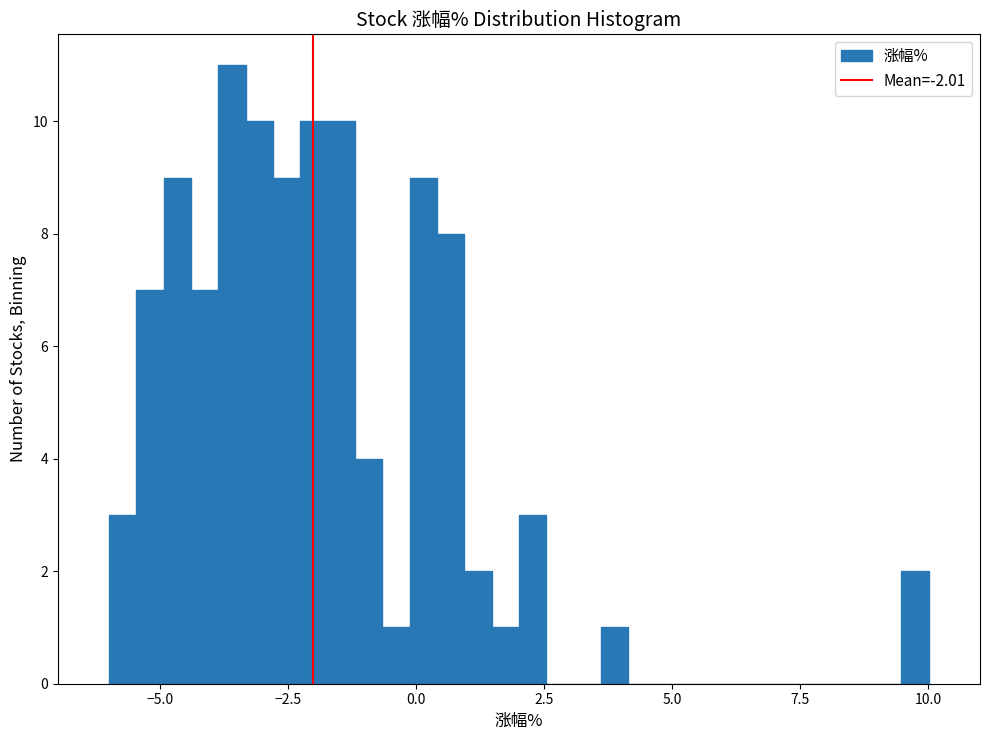

Around what value on the x-axis is the tallest bar? Give the approximate position of its centre, as read against the axis.

-3.5